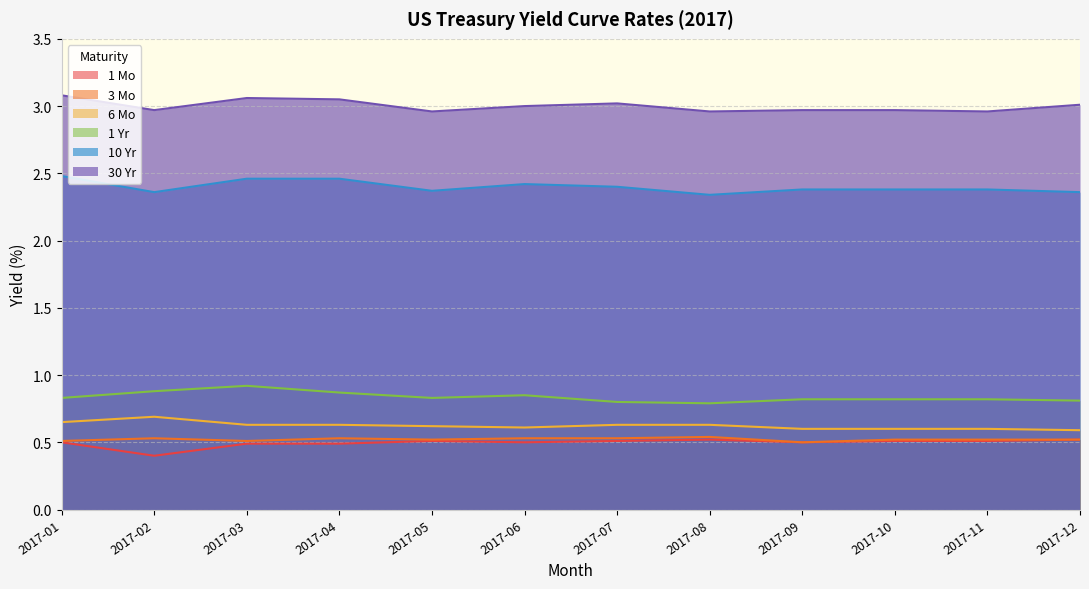

What are all the series names shown in the legend?

1 Mo, 3 Mo, 6 Mo, 1 Yr, 10 Yr, 30 Yr